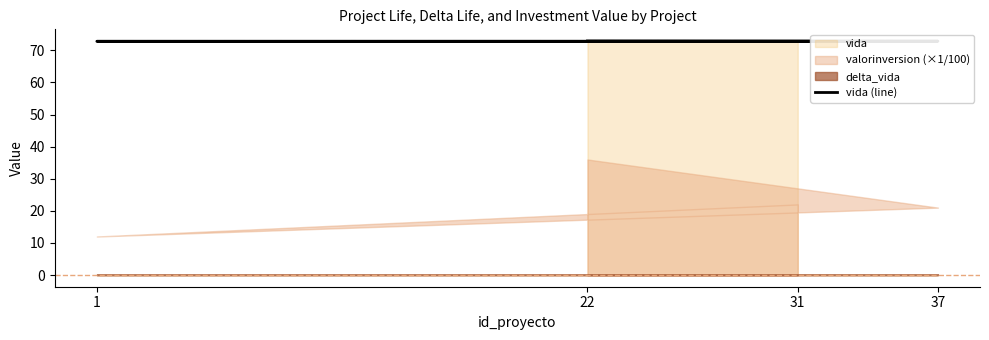

What is the maximum value shown in the chart?

72.9